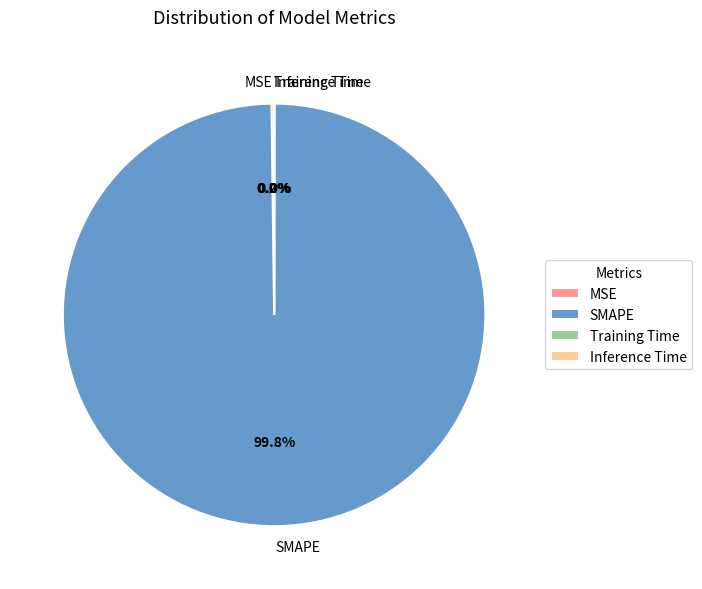

Does any single category account for the majority?

Yes